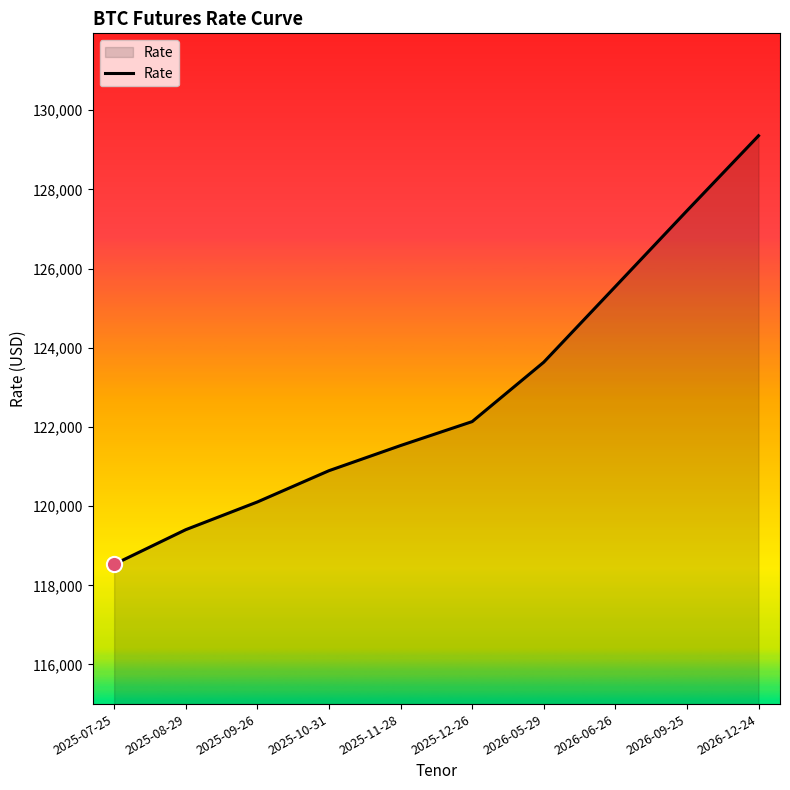

What is the change in value from 2025-10-31 to 2026-09-25?

+6565